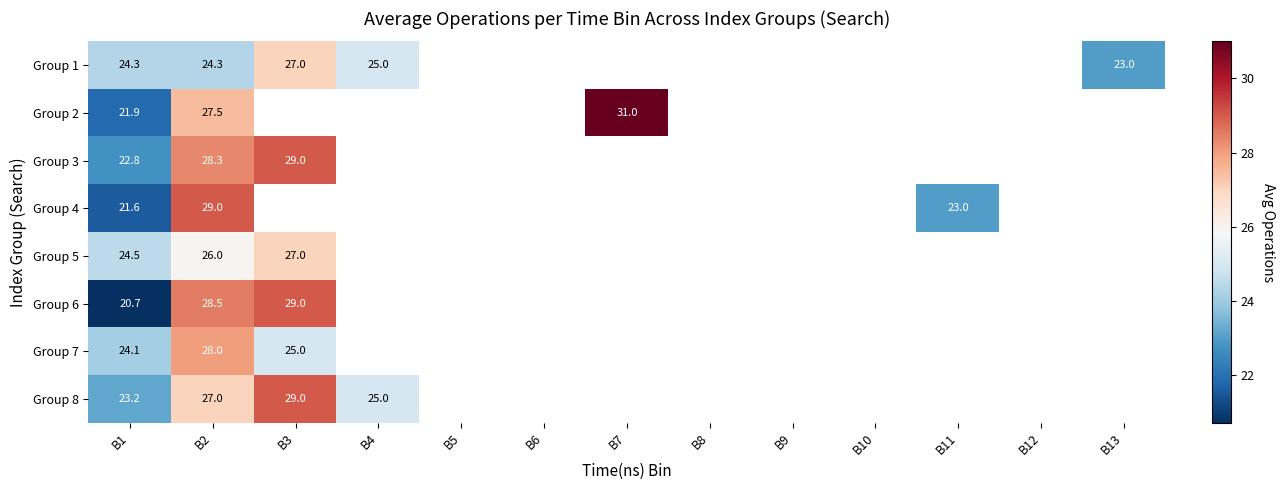

Is the value of Group 8 at B3 greater than the value of Group 1 at B13?

Yes